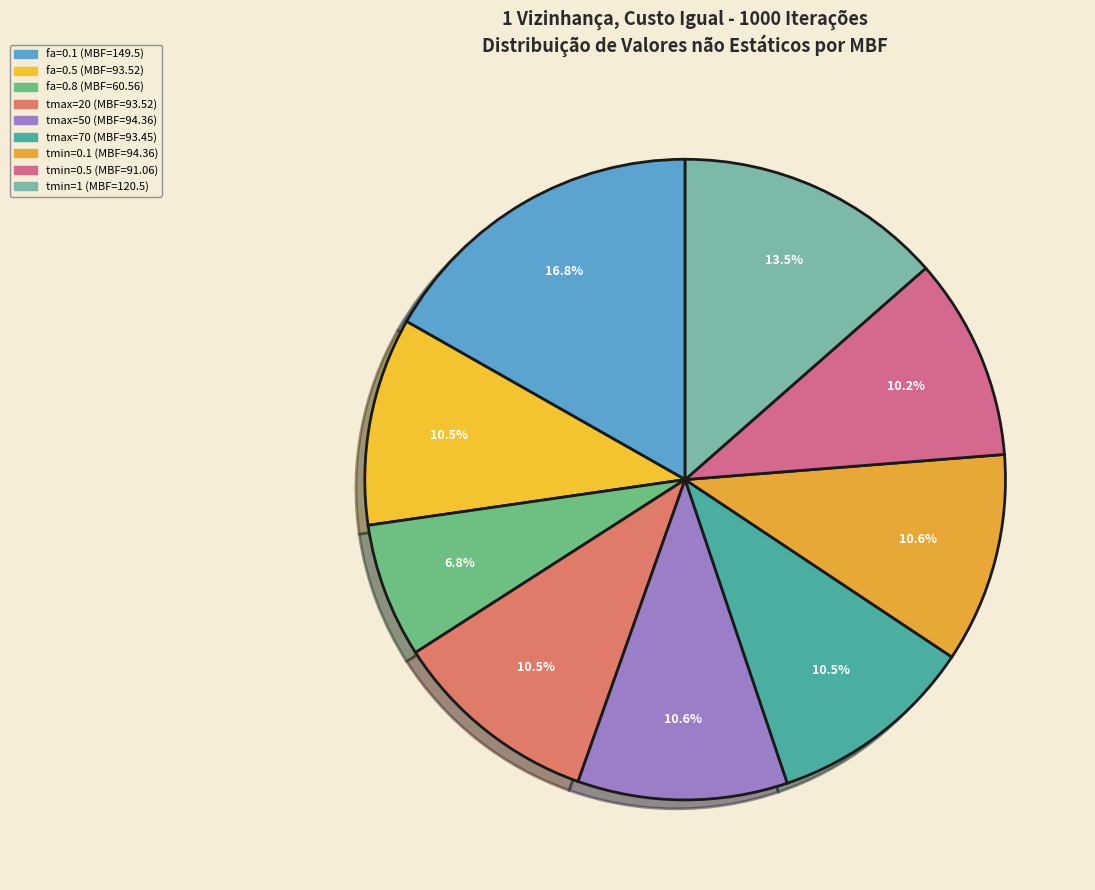

Does fa=0.1 account for over 50% of the chart?

No